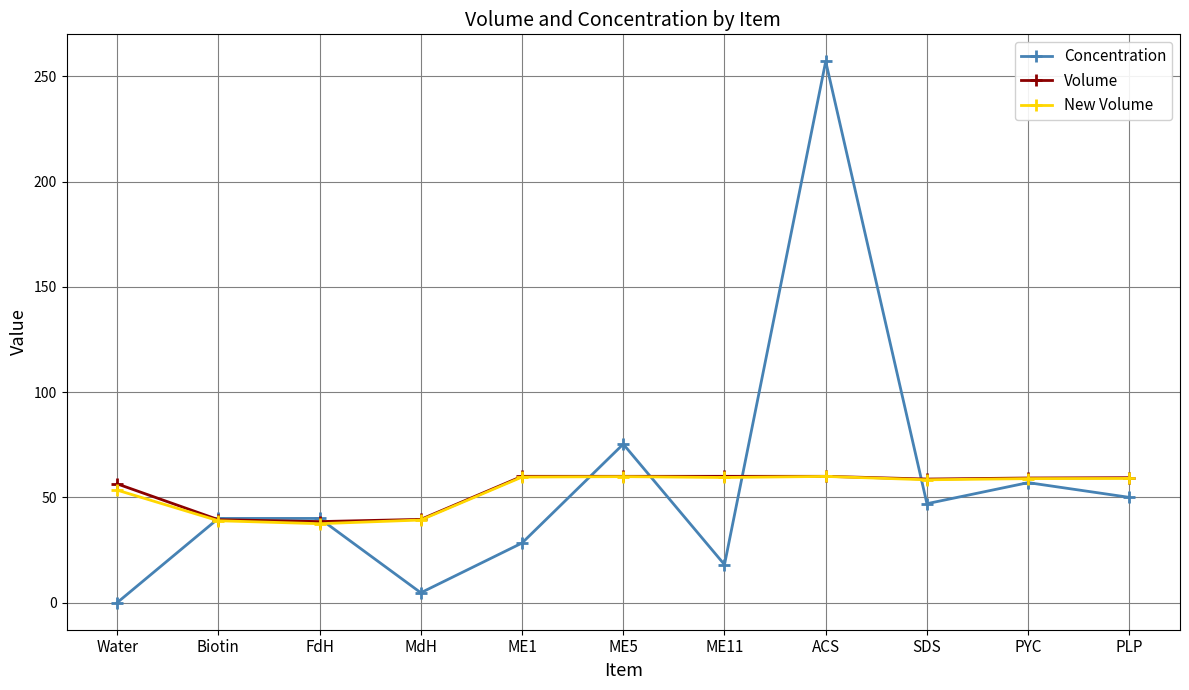

In Concentration, how many points are lower than both neighbors (excluding endpoints)?

3